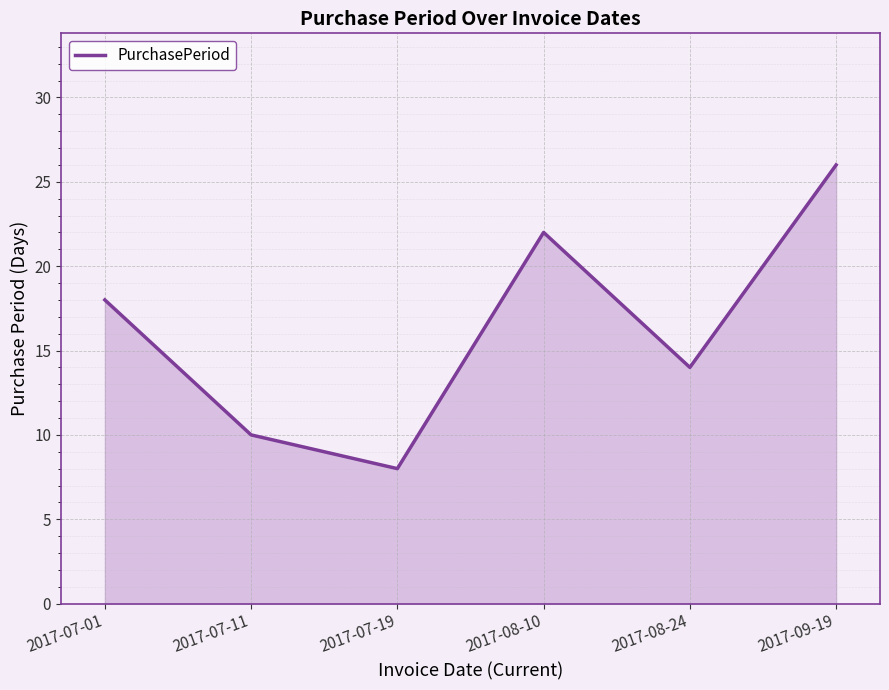

What value does the data have at 2017-07-19, to the nearest 5?

10